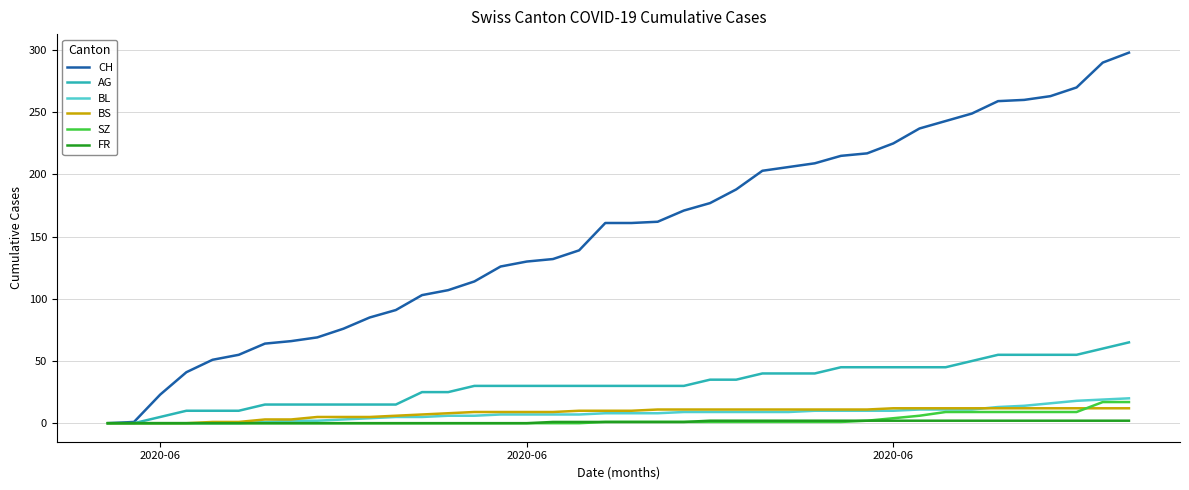

Which series has the widest spread of values?

CH